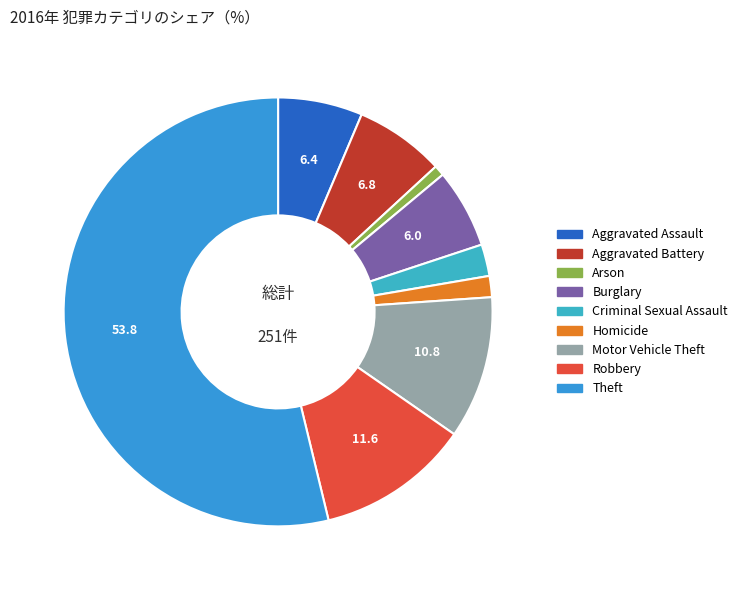

Which category accounts for the majority?

Theft